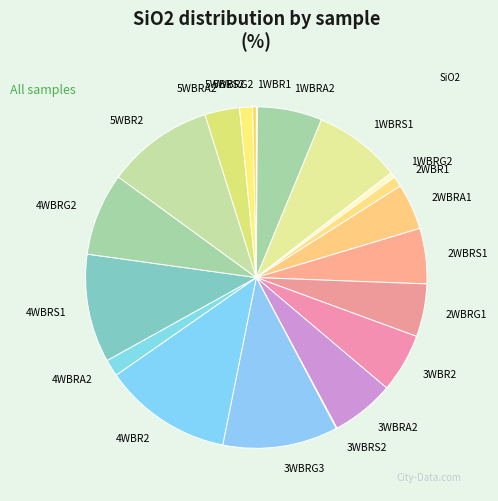

Which category has the biggest portion of the pie?

4WBR2